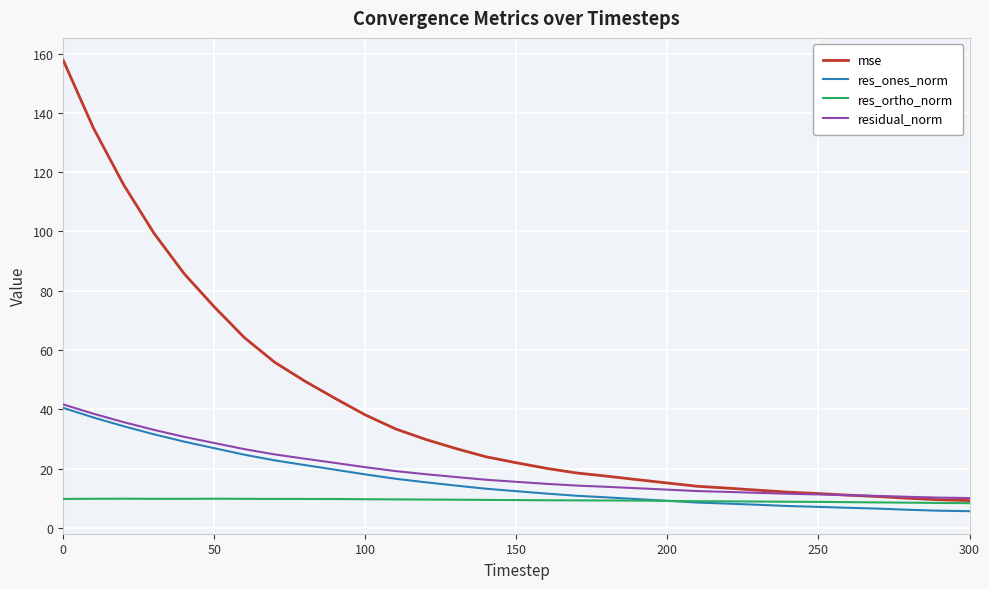

What is the highest value of the residual_norm series?

41.6